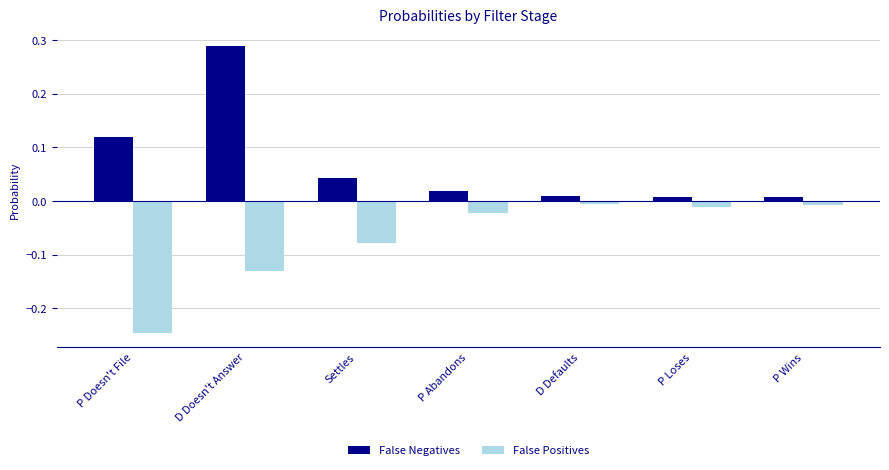

The value of False Negatives at Settles is 0.1. True or false?

False